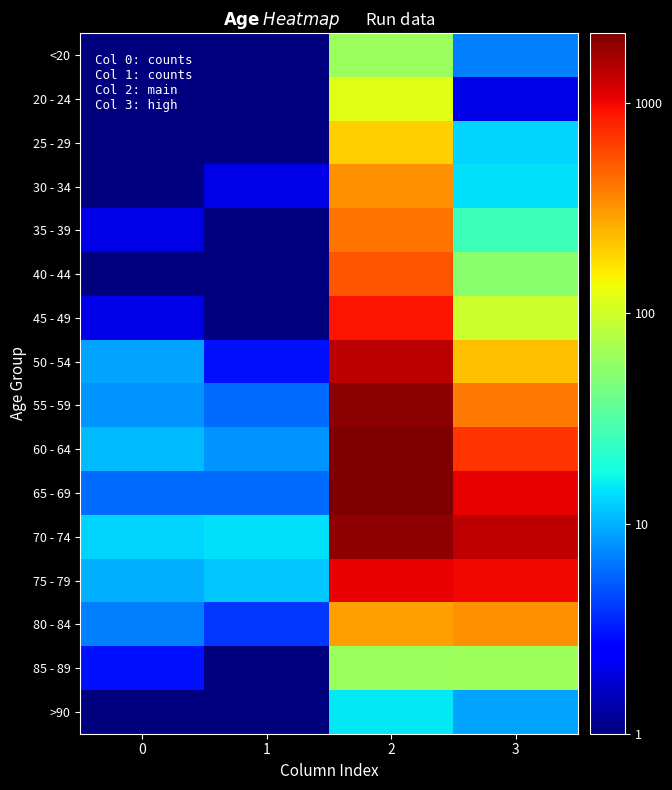

Reading left to right, what are all the values shown in this chart?

<20: 0=0.5	1=1.0	2=62.0	3=7.0
20 - 24: 0=1.0	1=0.5	2=121.0	3=2.0
25 - 29: 0=0.5	1=0.5	2=196.0	3=13.0
30 - 34: 0=0.5	1=2.0	2=333.0	3=14.0
35 - 39: 0=2.0	1=1.0	2=420.0	3=26.0
40 - 44: 0=0.5	1=1.0	2=530.0	3=53.0
45 - 49: 0=2.0	1=1.0	2=915.0	3=97.0
50 - 54: 0=9.0	1=3.0	2=1450.0	3=227.0
55 - 59: 0=8.0	1=6.0	2=1965.0	3=392.0
60 - 64: 0=11.0	1=8.0	2=2151.0	3=689.0
65 - 69: 0=6.0	1=6.0	2=2130.0	3=1057.0
70 - 74: 0=13.0	1=14.0	2=1882.0	3=1381.0
75 - 79: 0=10.0	1=12.0	2=1053.0	3=993.0
80 - 84: 0=7.0	1=4.0	2=296.0	3=333.0
85 - 89: 0=3.0	1=1.0	2=62.0	3=64.0
>90: 0=0.5	1=0.5	2=15.0	3=9.0